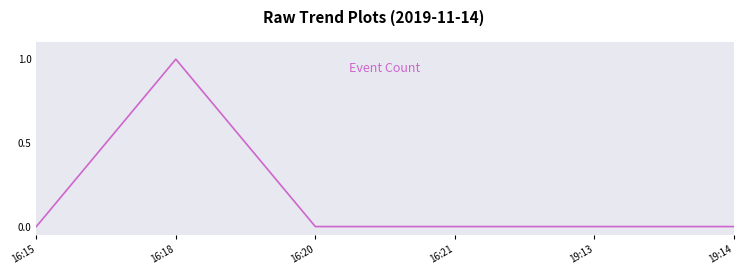

What position from the right is 19:13?

2